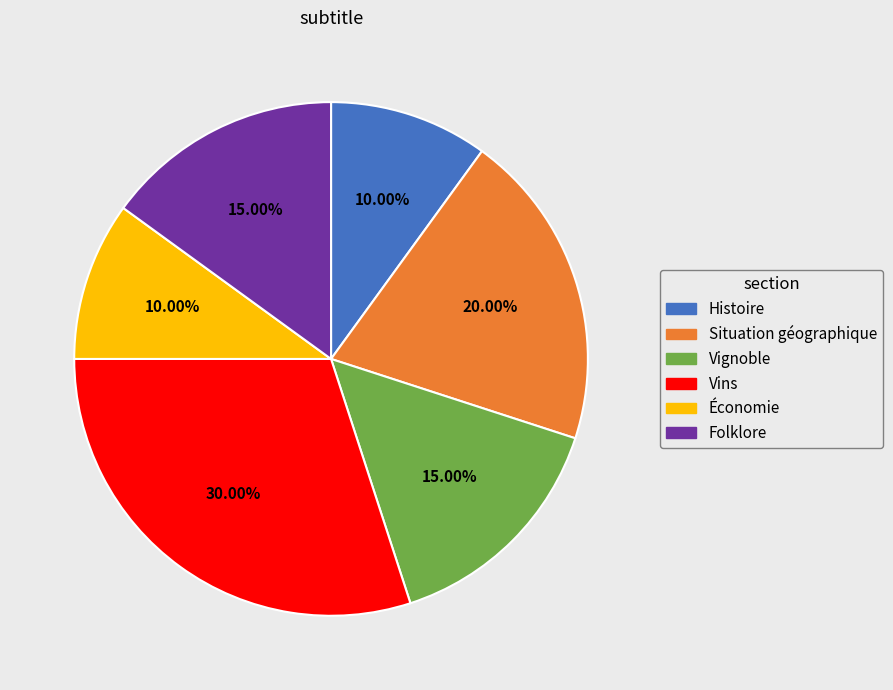

Does any single category account for the majority?

No